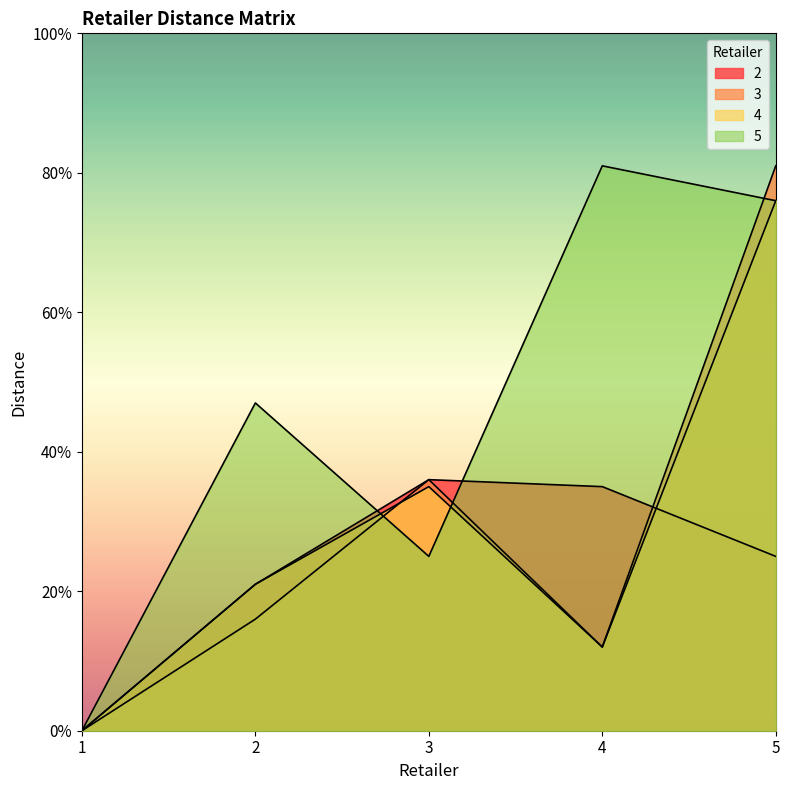

Reading left to right, transcribe all the data shown in this chart.

2: 0	21	36	35	25
3: 0	16	36	12	81
4: 0	21	35	12	76
5: 0	47	25	81	76